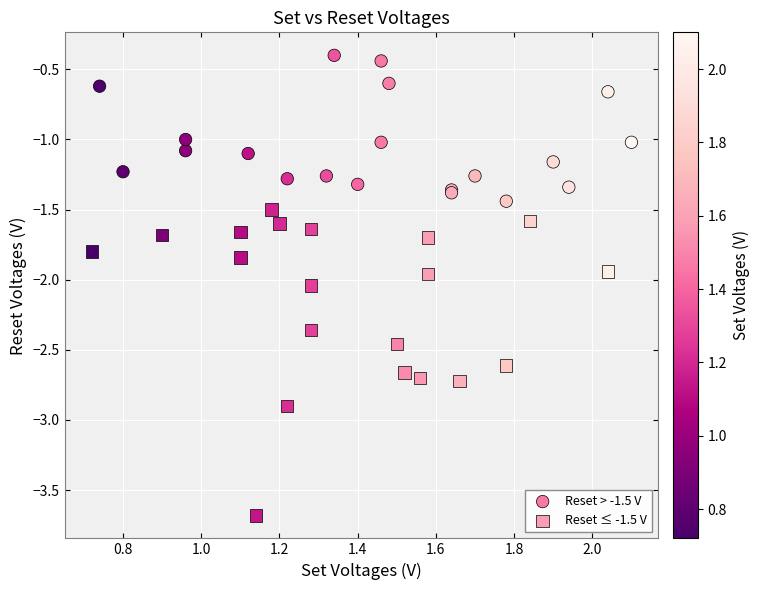

Which series contains the lowest Y value?

Reset ≤ -1.5 V